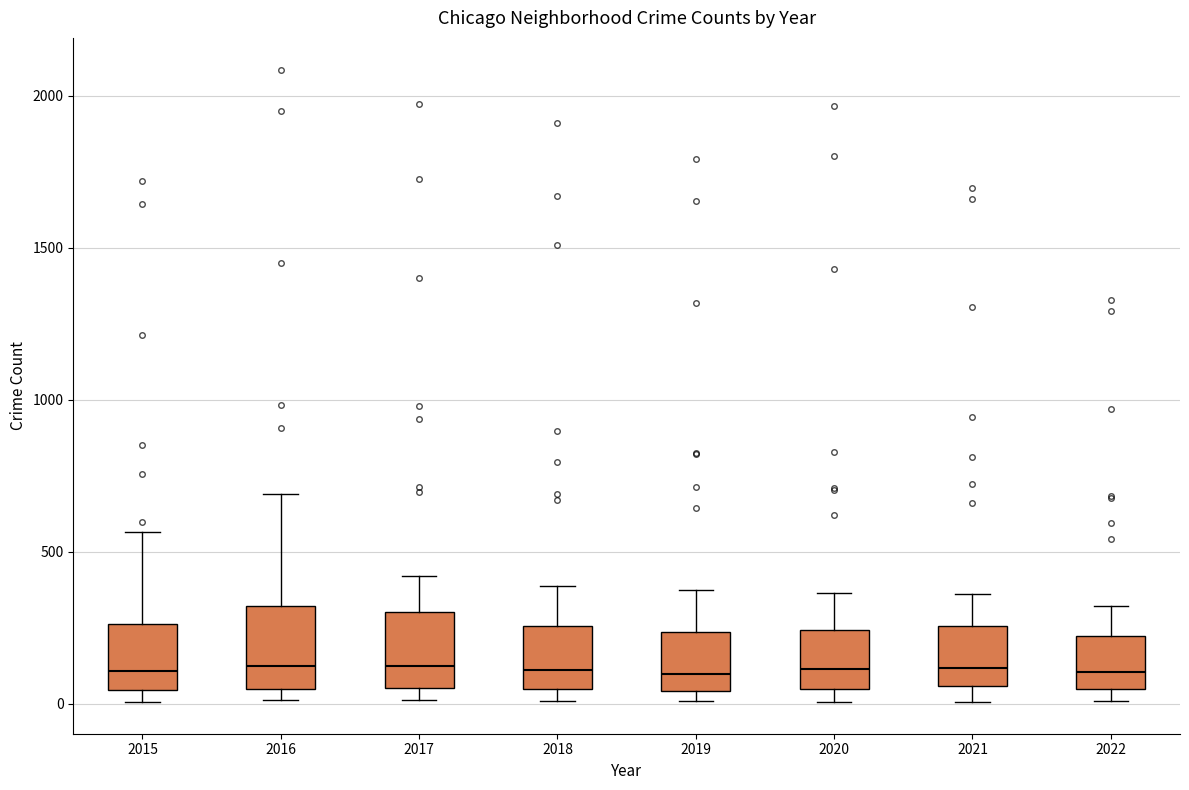

Reading left to right, read every box against the y-axis: the position of its median line, the range the box covers, and the ends of its whiskers. The values are not printed on the chart, so give them approximately, as read against the axis.

2015: median 100, box 50 to 250, whiskers 0 to 550
2016: median 150, box 50 to 300, whiskers 0 to 700
2017: median 100, box 50 to 300, whiskers 0 to 400
2018: median 100, box 50 to 250, whiskers 0 to 400
2019: median 100, box 50 to 250, whiskers 0 to 400
2020: median 100, box 50 to 250, whiskers 0 to 350
2021: median 100, box 50 to 250, whiskers 0 to 350
2022: median 100, box 50 to 200, whiskers 0 to 300